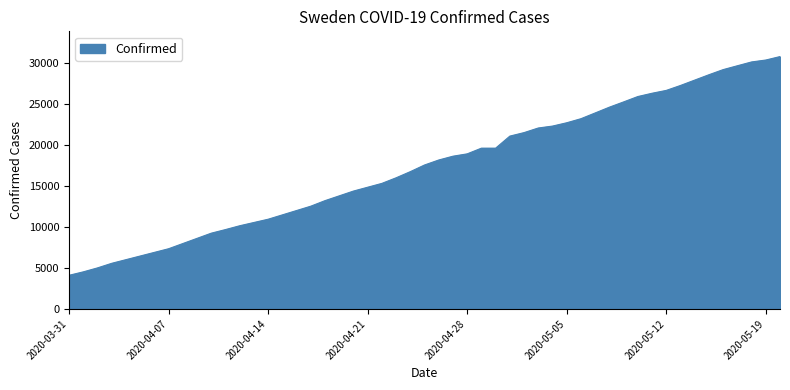

What is the difference between the maximum and minimum values?

26693